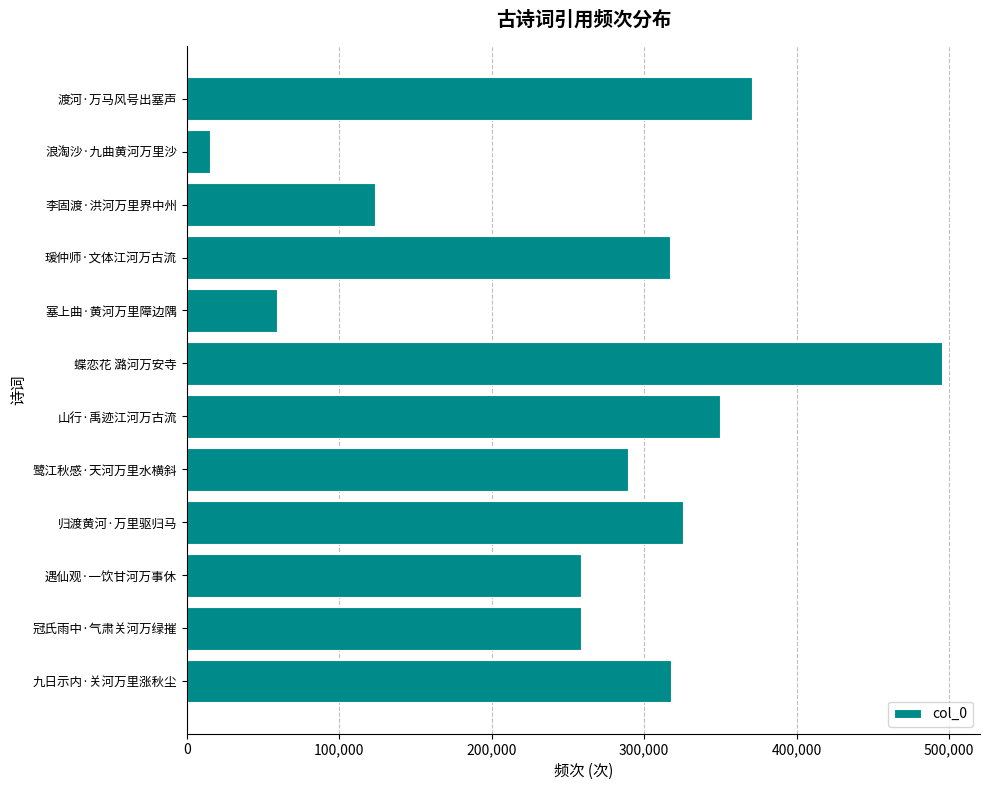

What is the difference between the maximum and minimum values?

480347